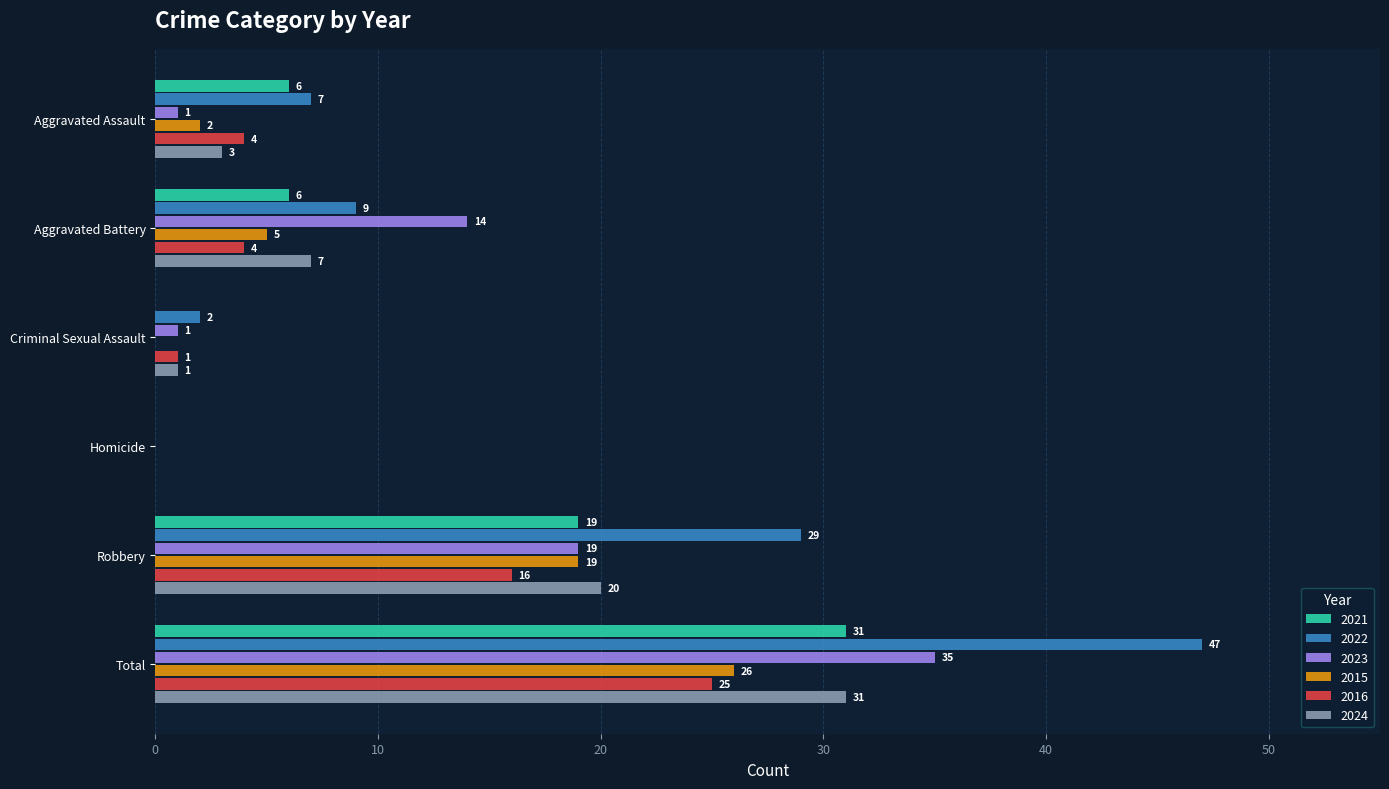

At which label is 2022 closest to 23?

Robbery